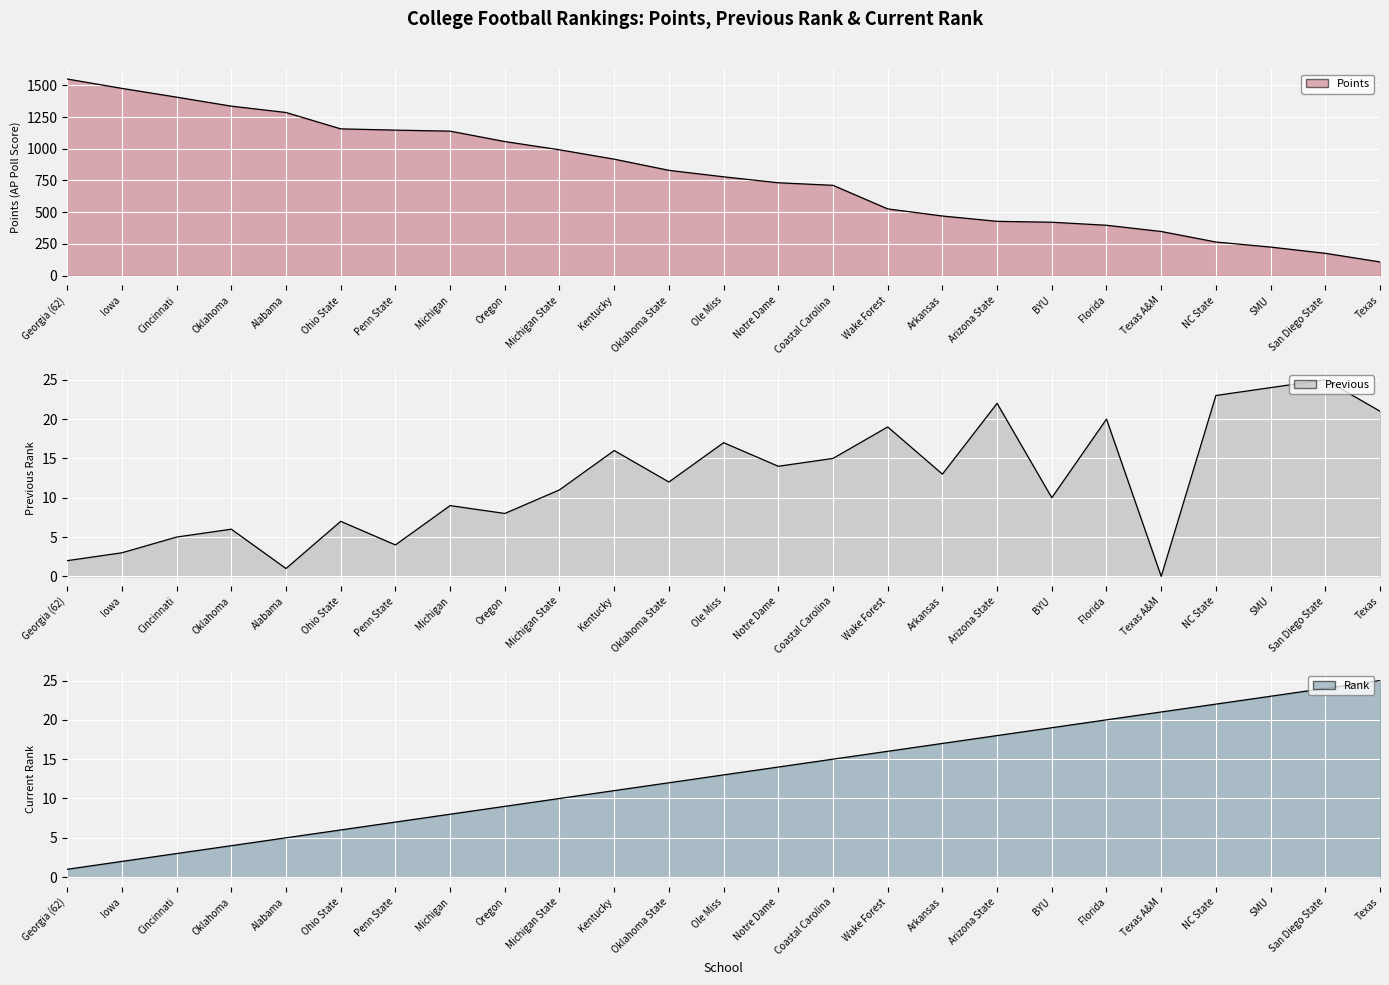

At Iowa, list the series in order from largest to smallest.

Points, Previous, Rank